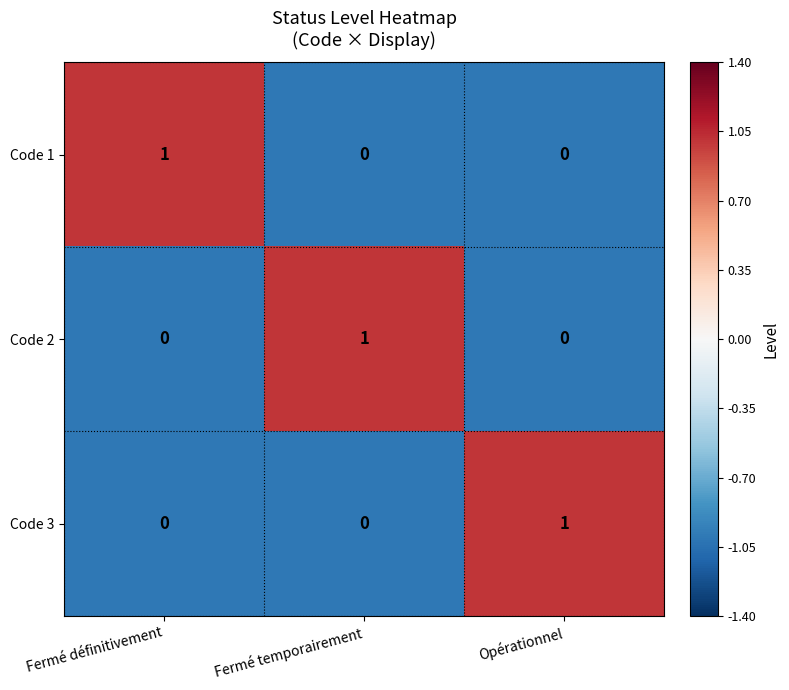

Reading right to left, list all the values displayed in this chart.

Code 1: 0	0	1
Code 2: 0	1	0
Code 3: 1	0	0